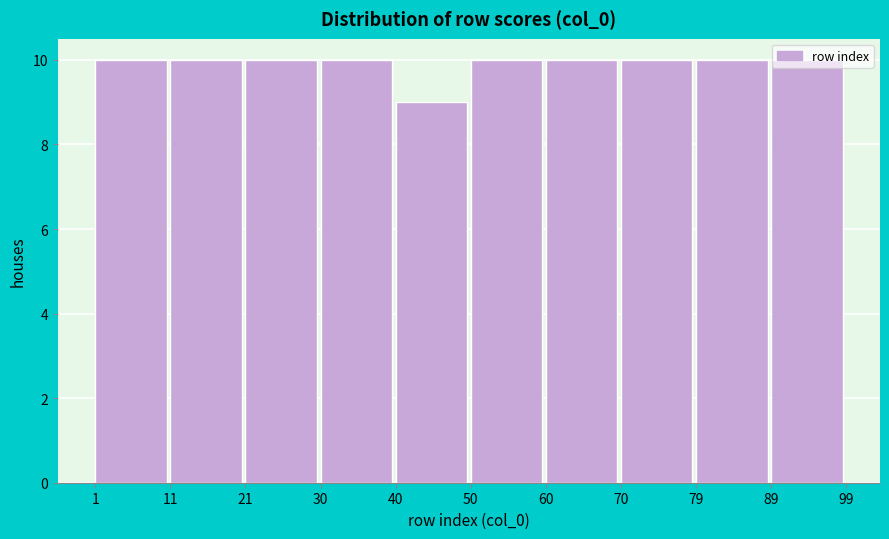

What is the height of the bar covering 21 to 30 on the x-axis? The values are not printed on the chart, so give them approximately, as read against the axis.

10